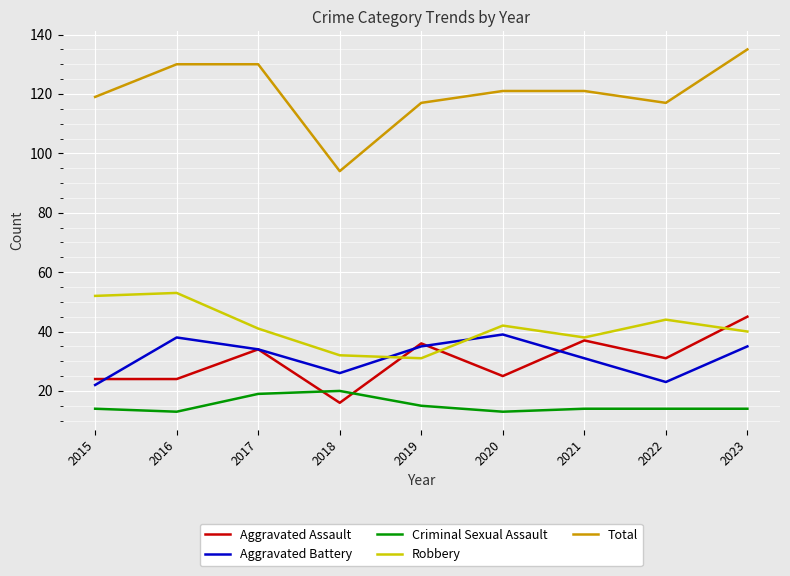

What is the spread (max minus min) of values at 2022?

103